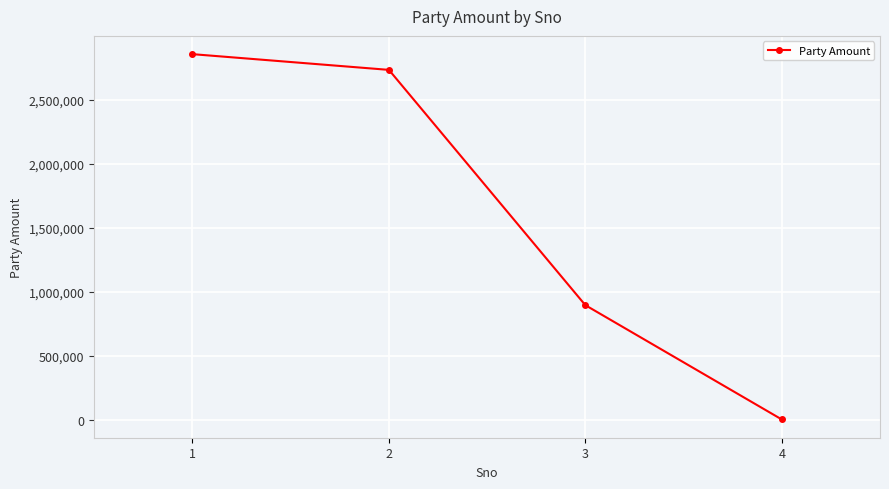

Reading left to right, extract all data points from this chart.

1=2854128	2=2731497	3=896751	4=5580